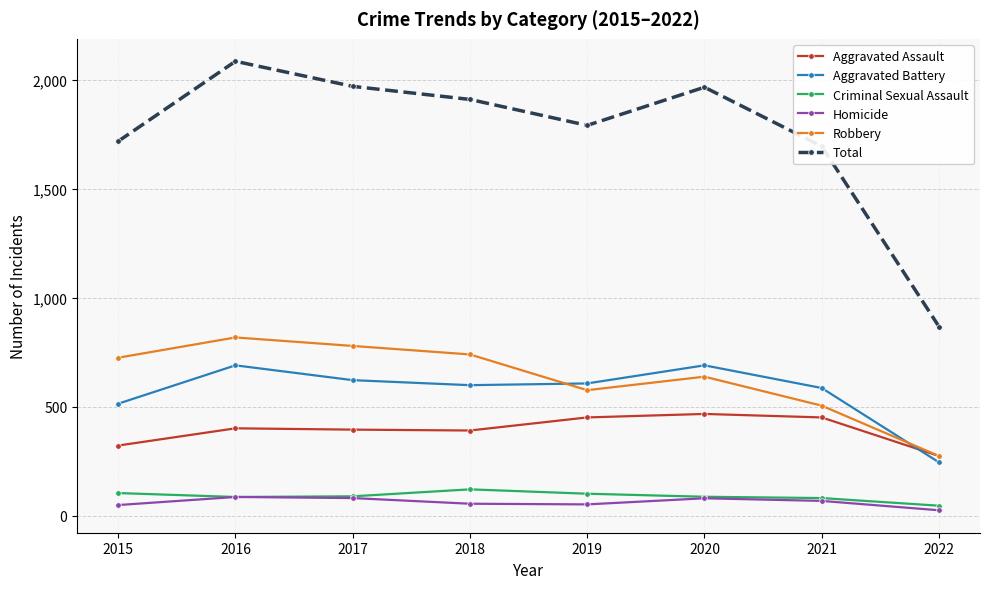

True or false: Aggravated Assault and Criminal Sexual Assault cross at least once.

False